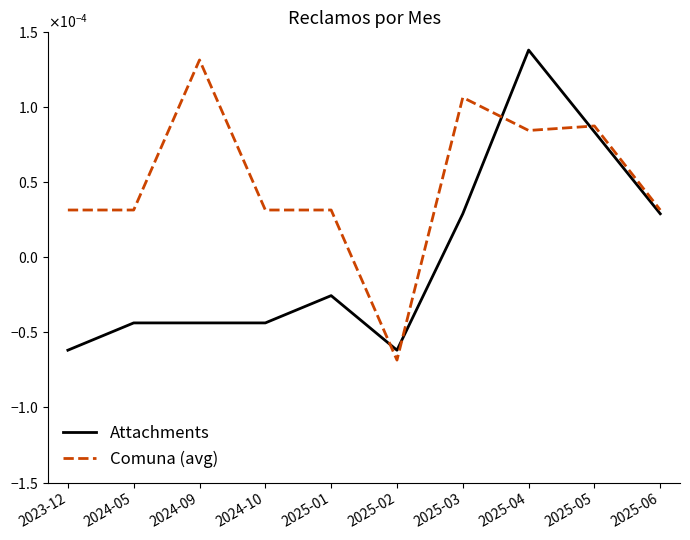

Where is Comuna (avg) nearest to the value 0?

2023-12